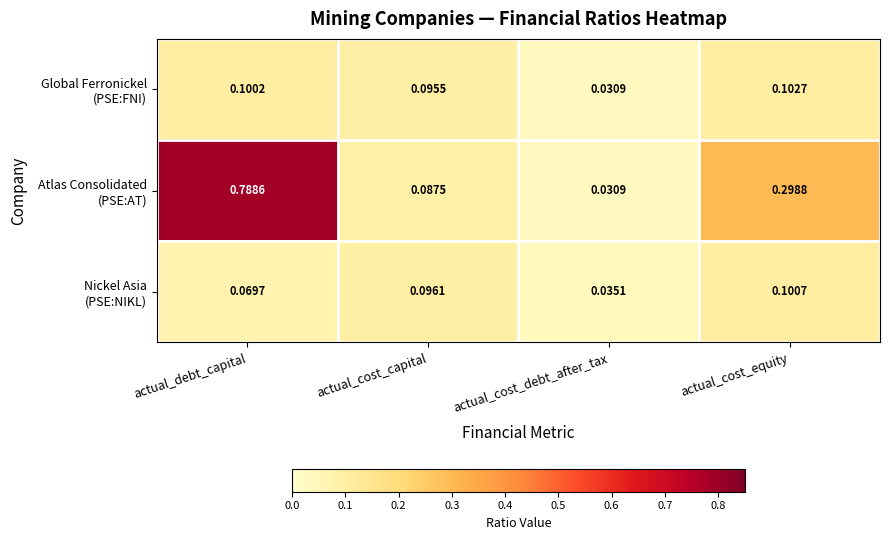

At which category does the chart reach its peak across all series?

actual_debt_capital